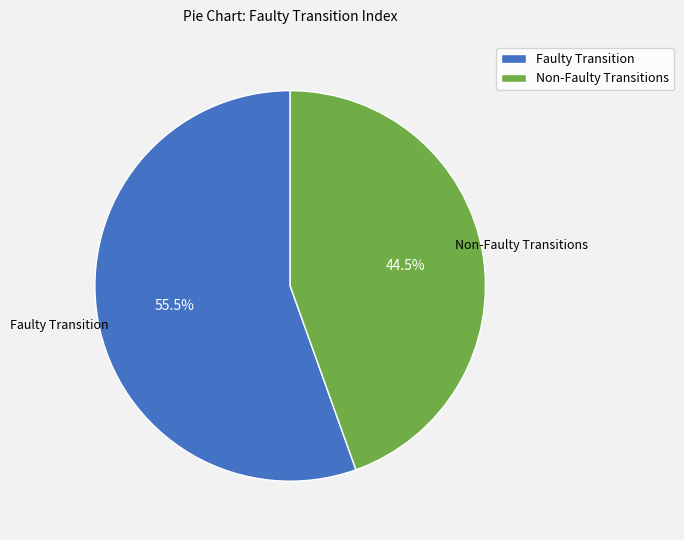

Combined, what portion of the pie is Faulty Transition and Non-Faulty Transitions?

100.0%